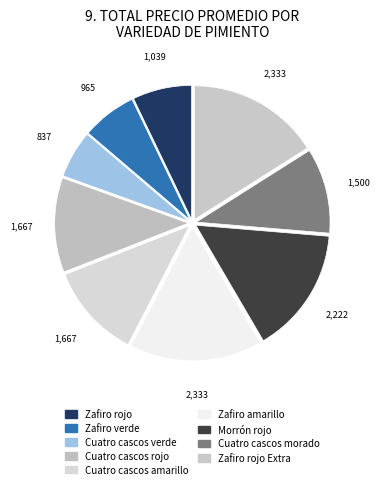

Which slice is the largest?

Zafiro amarillo